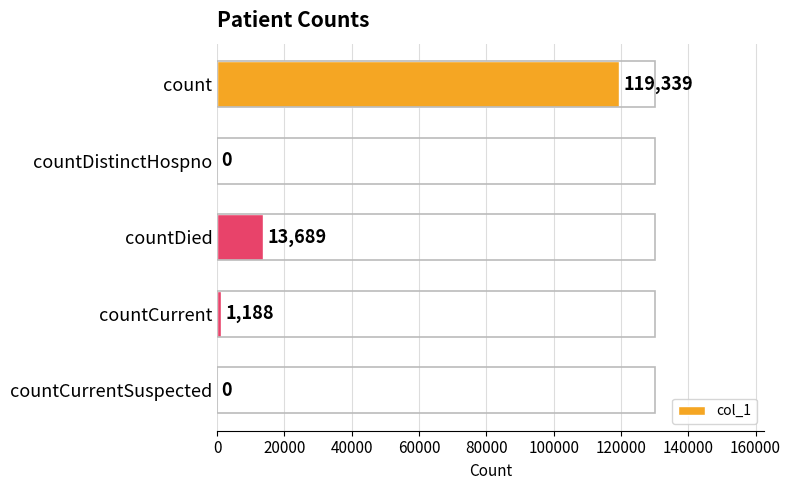

What is the change in value from count to countDistinctHospno?

-119339